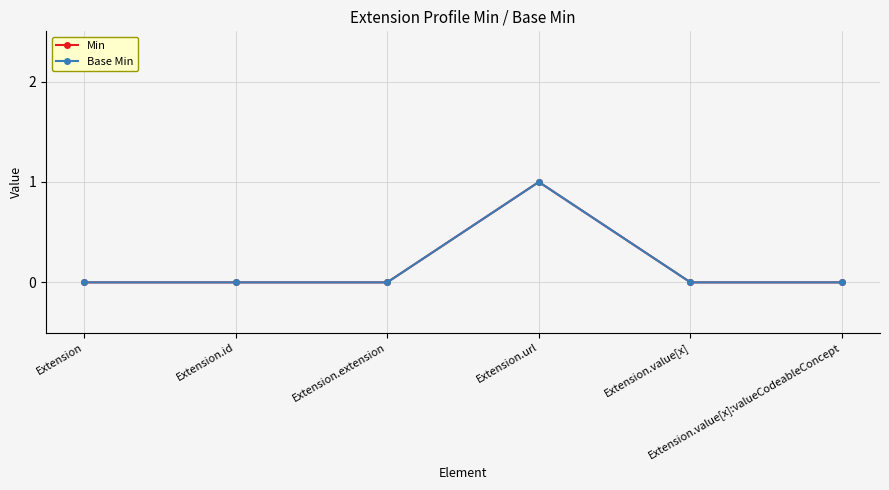

True or false: Min and Base Min intersect in this chart.

False